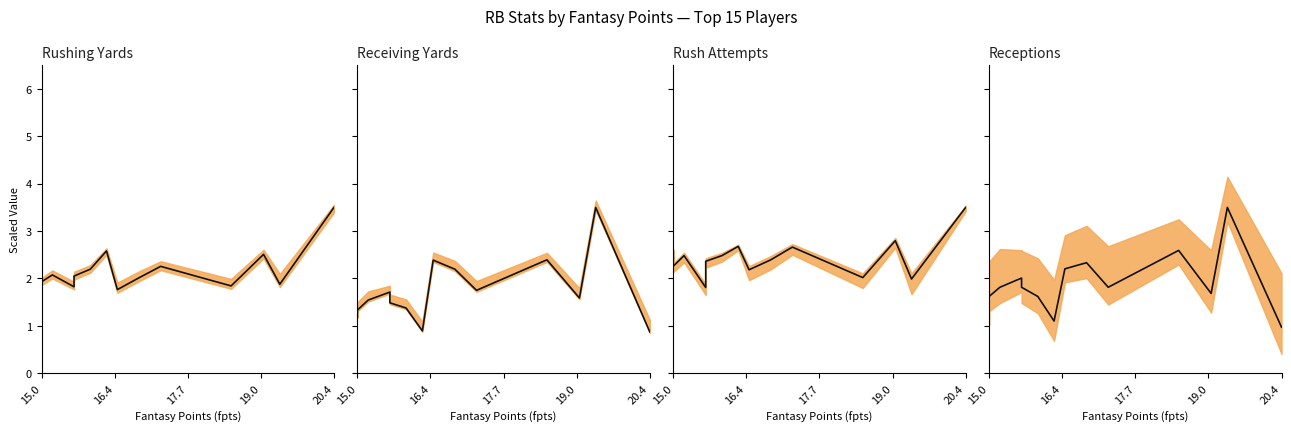

What is the greatest value displayed?

3.5